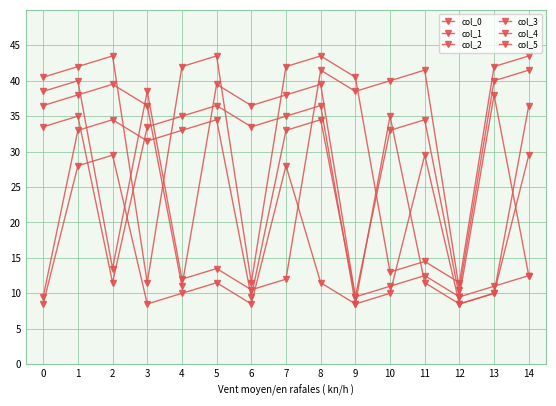

What is the approximate value of col_2 at 7?

38.0